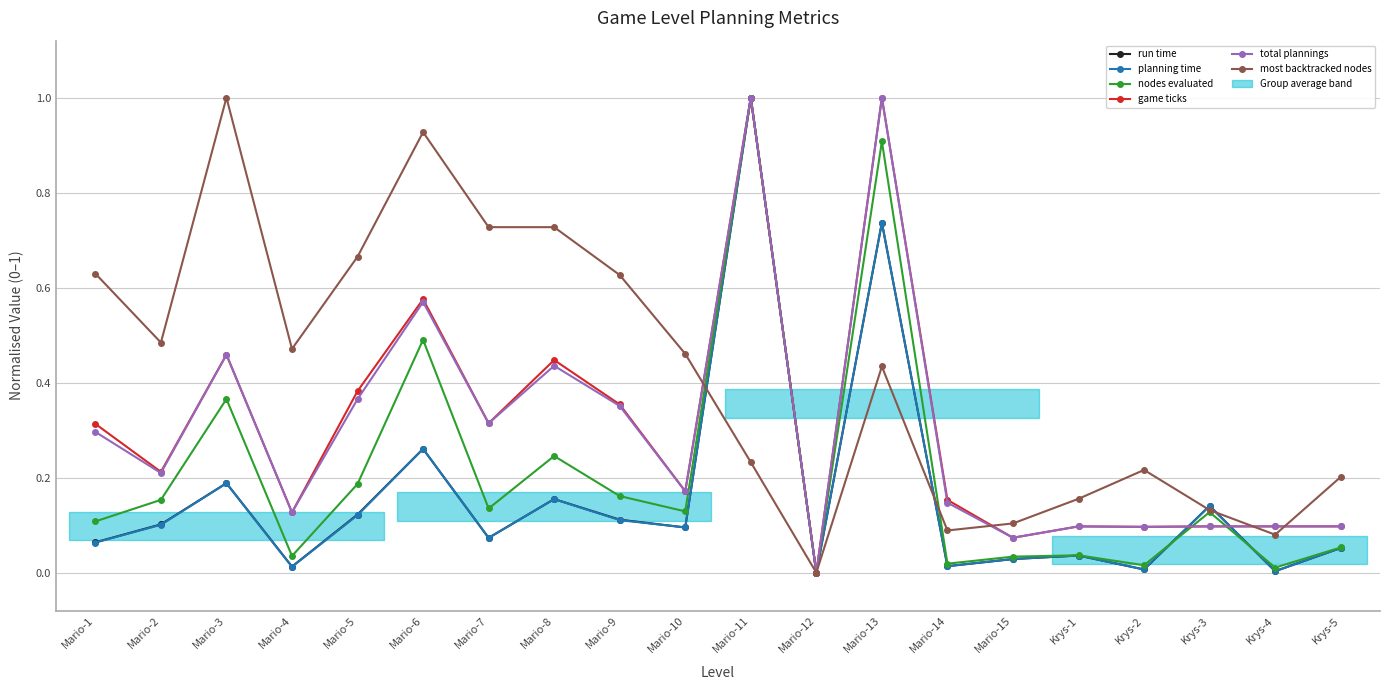

What is the difference between the run time values at Krys-5 and Mario-13?

0.7